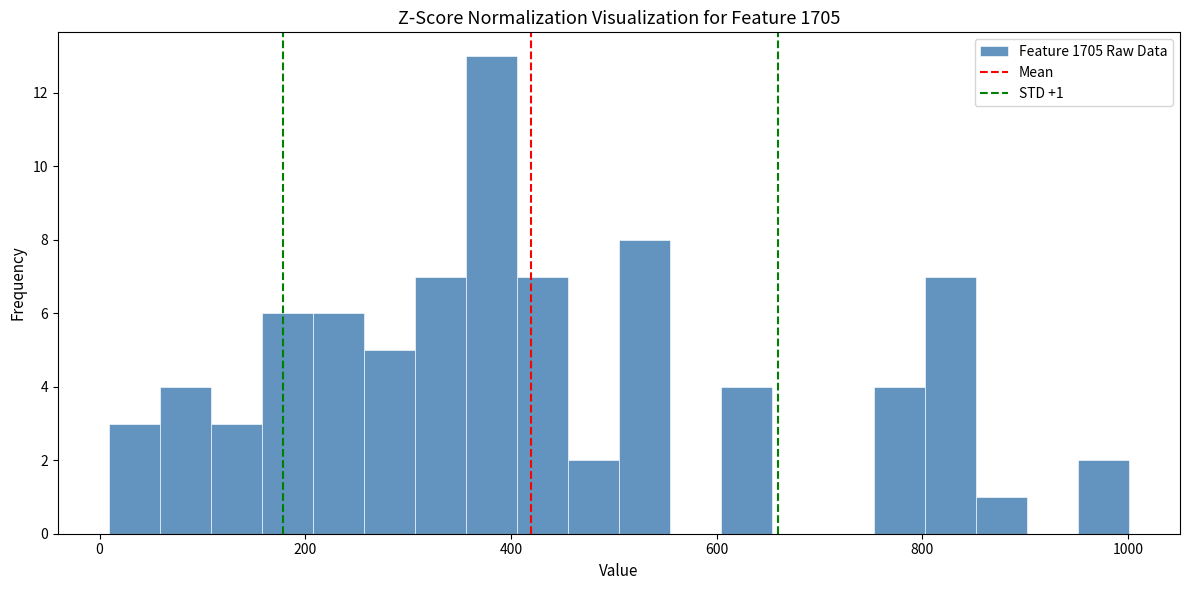

Read against the x-axis, roughly where is the centre of the tallest bar?

380